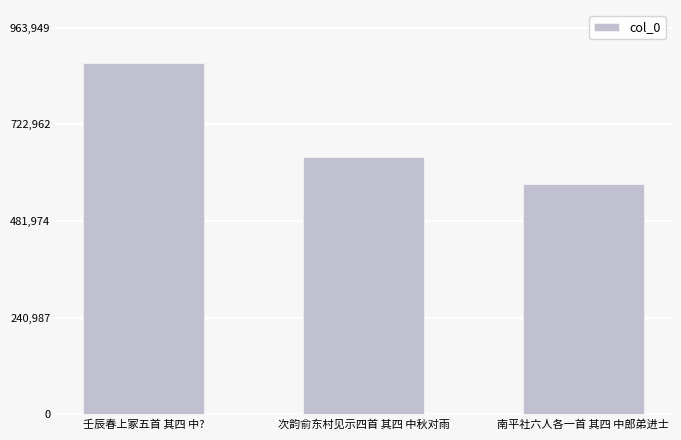

What is the sum of the values at 南平社六人各一首 其四 中郎弟进士 and 次韵俞东村见示四首 其四 中秋对雨?

1215354